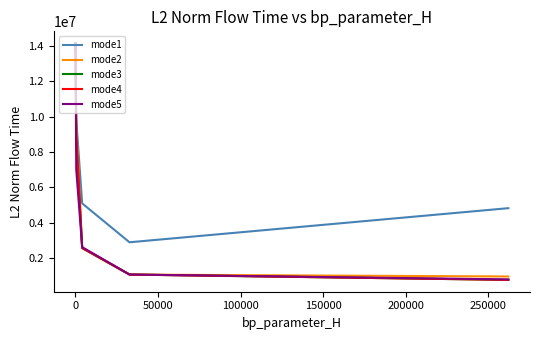

What is the minimum value for mode5?

784465.0